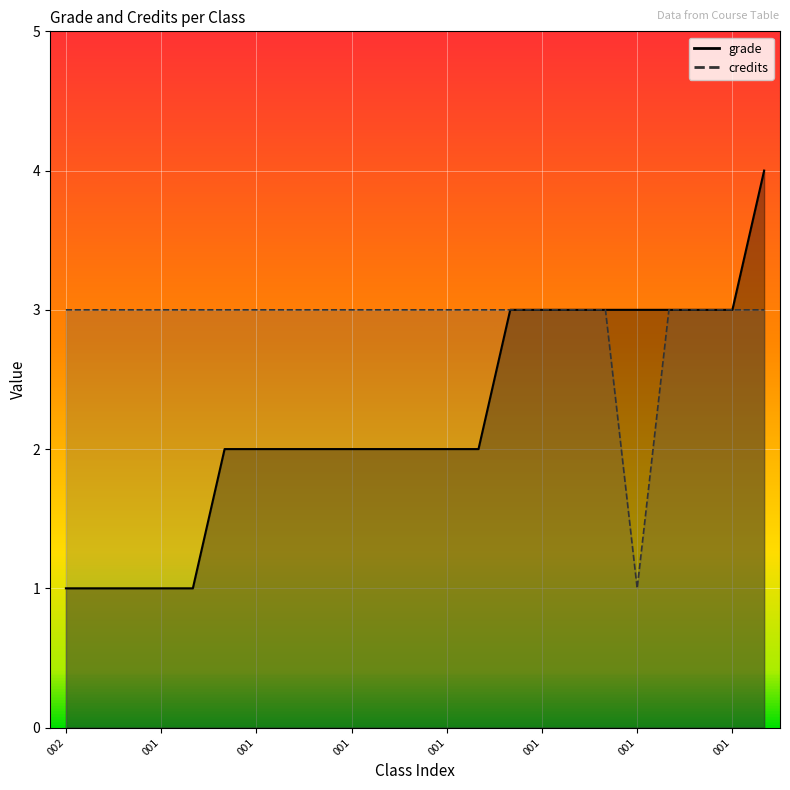

True or false: grade has more than 1 interior local peaks.

False